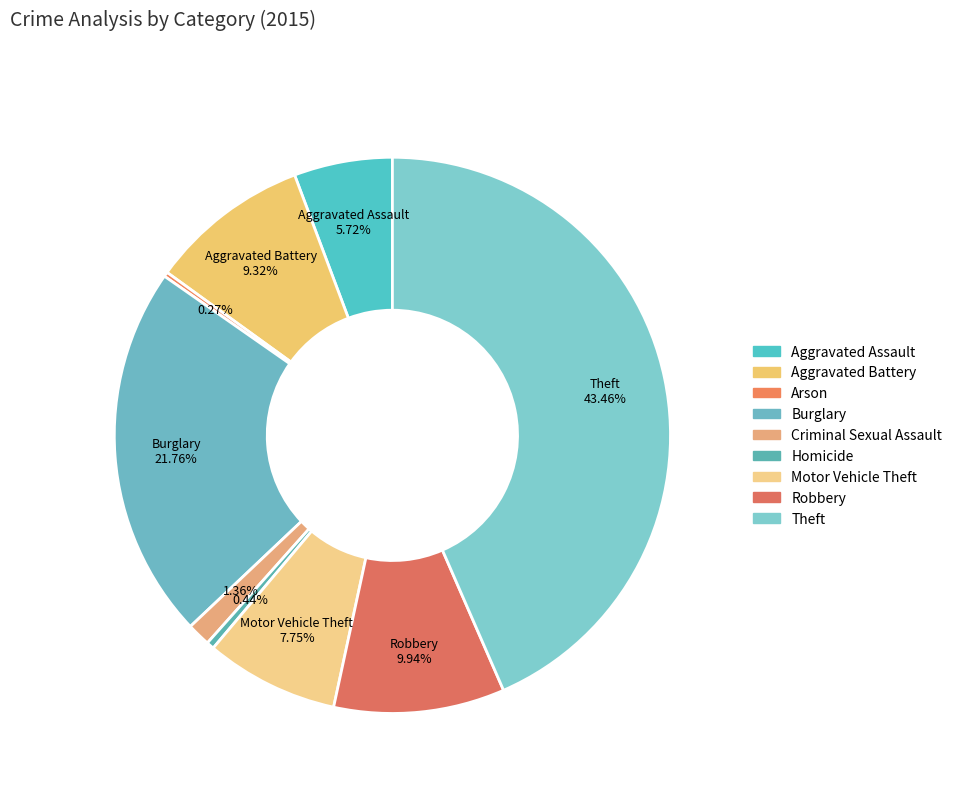

Does any single category account for the majority?

No